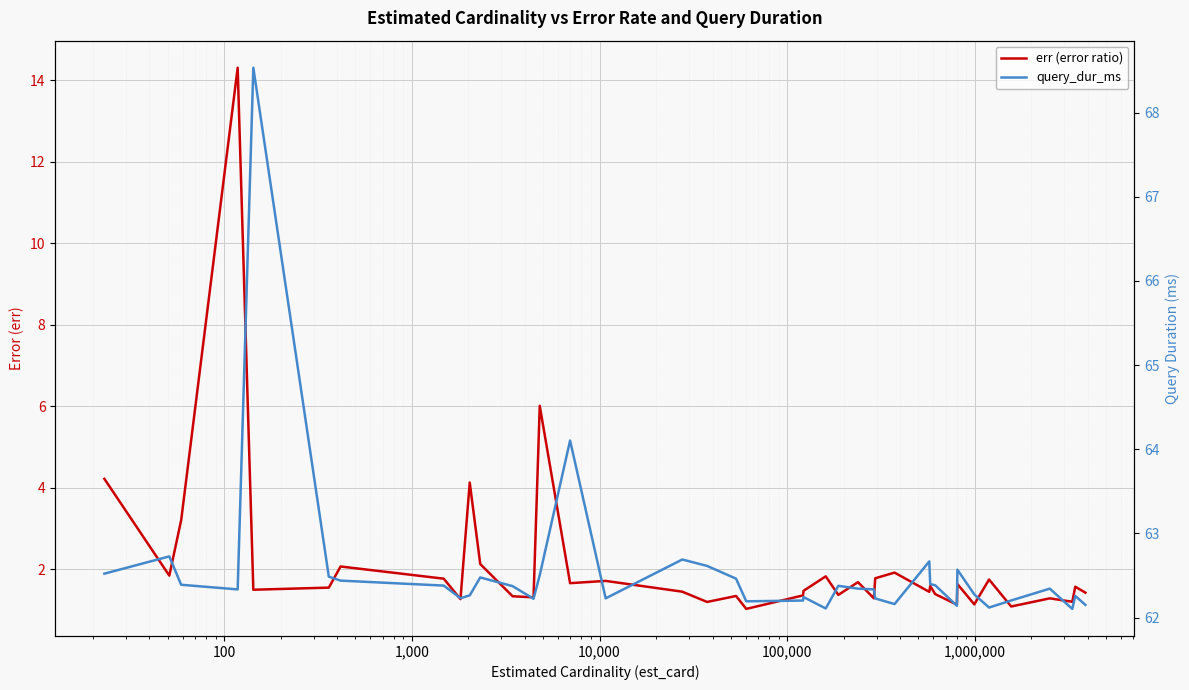

What is the average value of the query_dur_ms series?

62.5